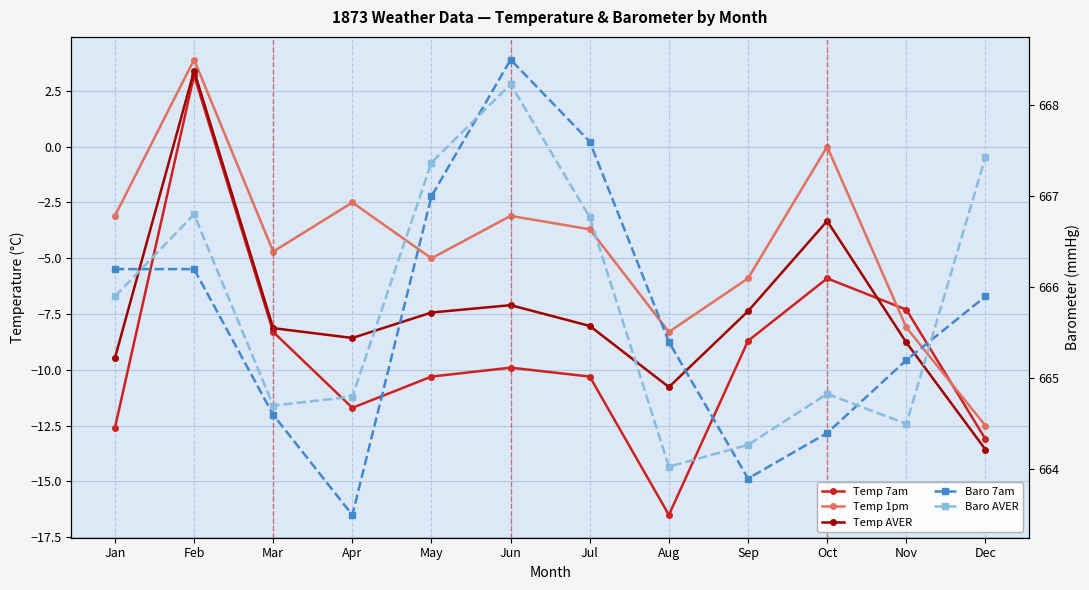

The Temp 1pm series shows -2.4 at Sep. True or false?

False